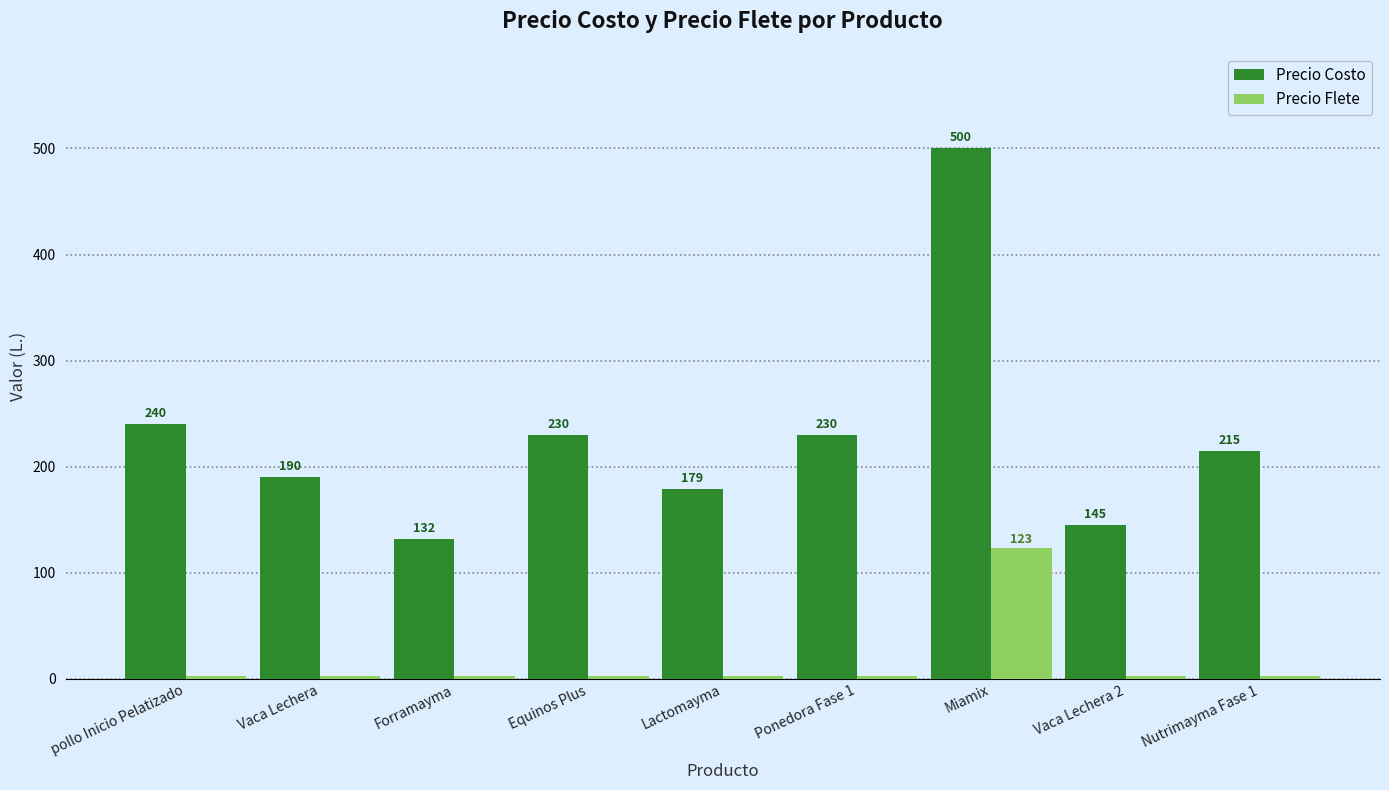

Where does the Precio Costo series first go above 215?

pollo Inicio Pelatizado